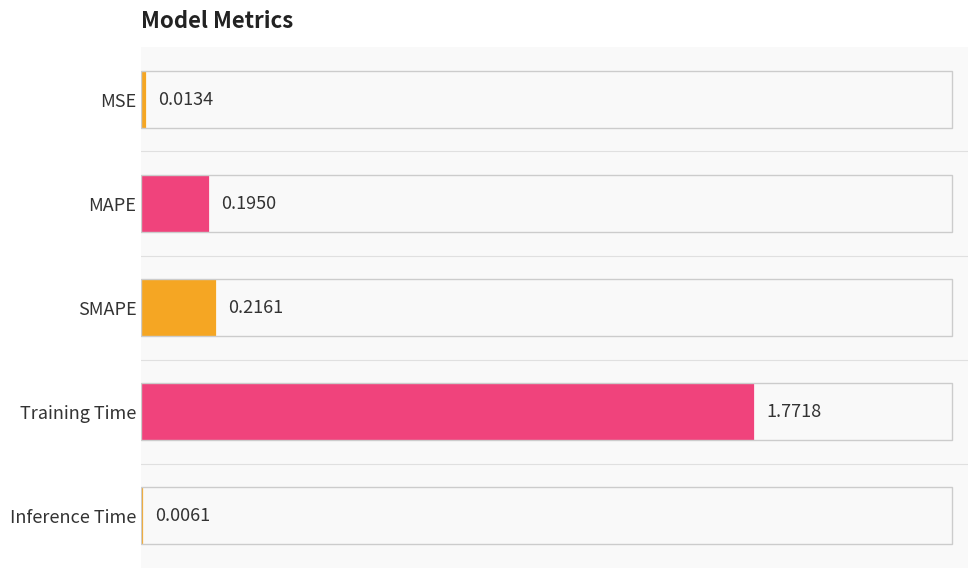

What is the sum of all values?

2.2